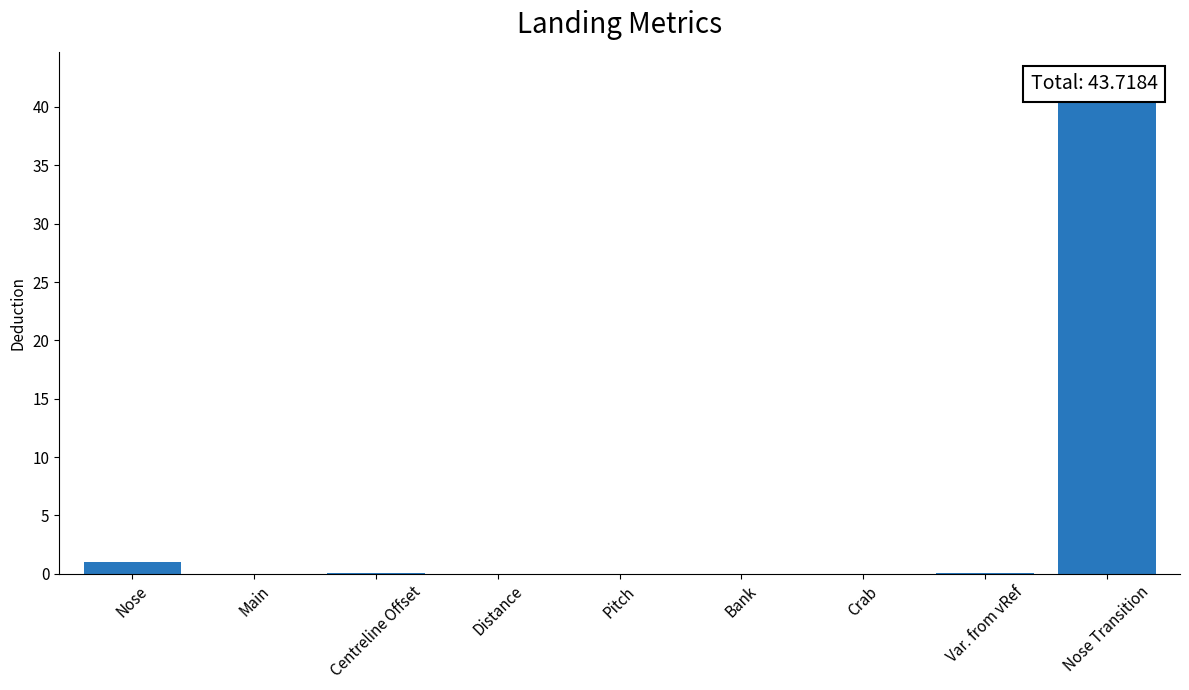

What is the difference between the second highest and minimum values?

1.0